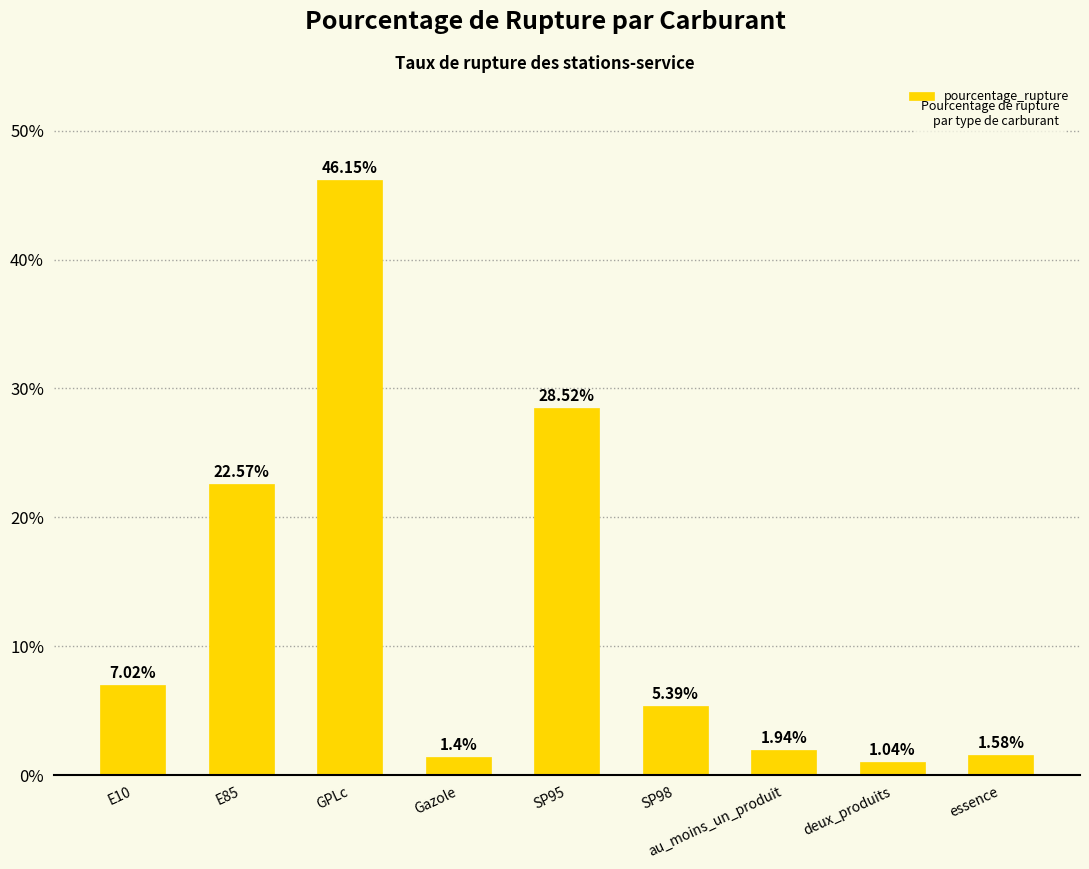

Count the number of data series in this chart.

1